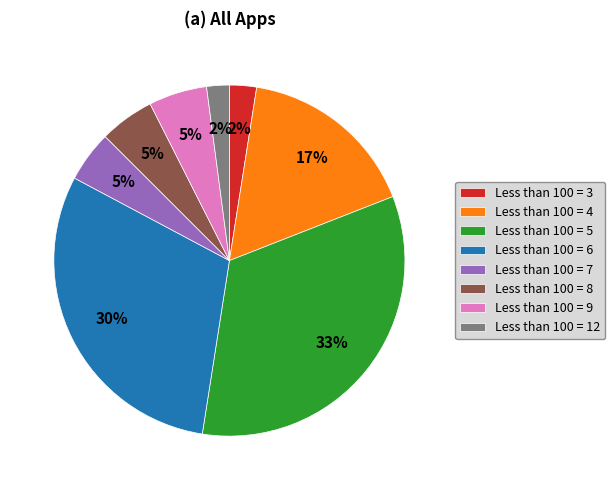

Is it true that Less than 100 = 5 is 33% of the pie?

True